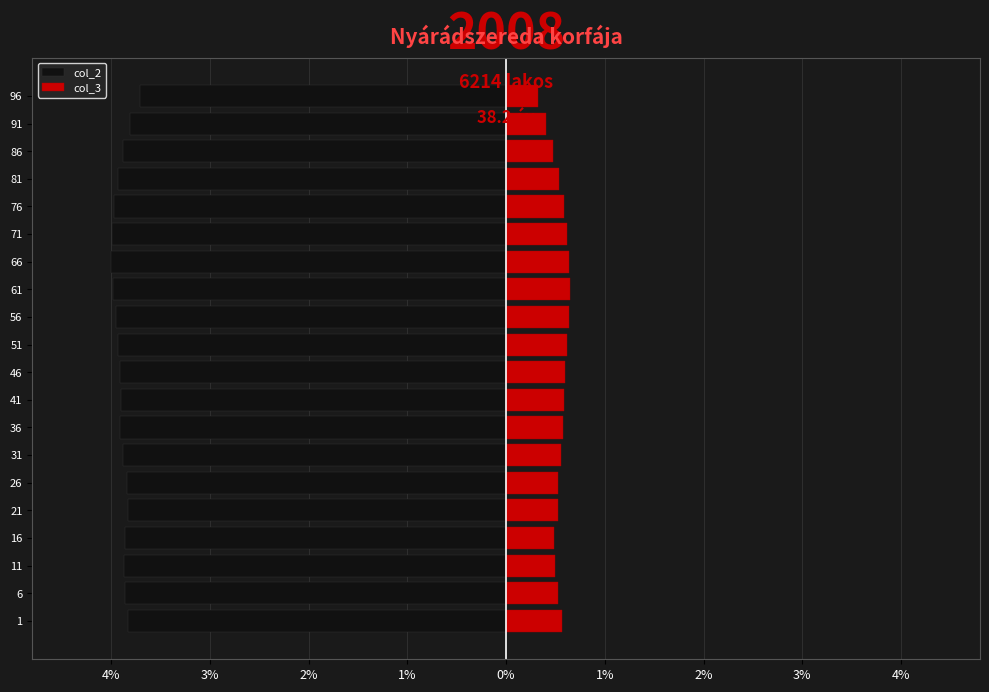

At how many categories does at least one series exceed -2?

20